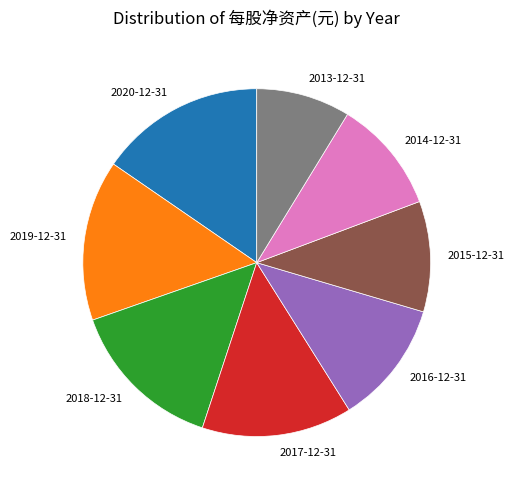

How many segments does this pie chart have?

8